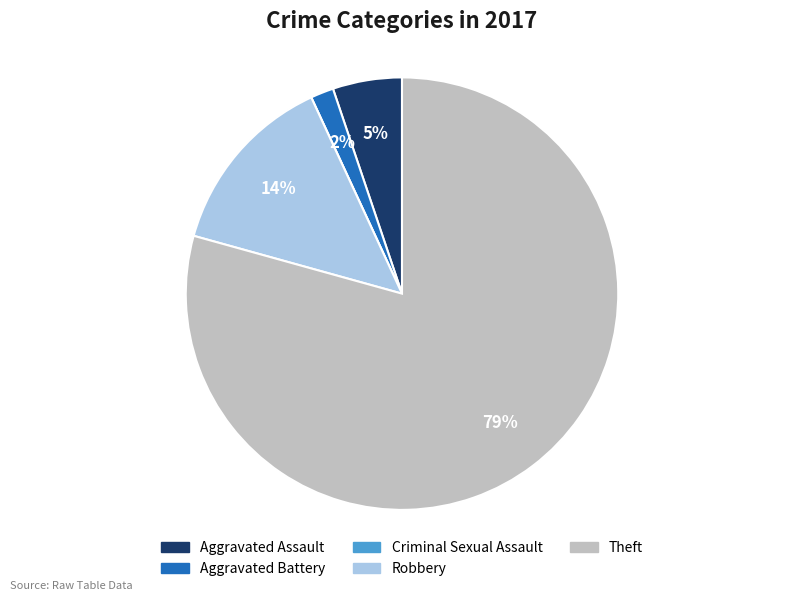

To the nearest percent, what percentage of the pie is Aggravated Assault?

5%